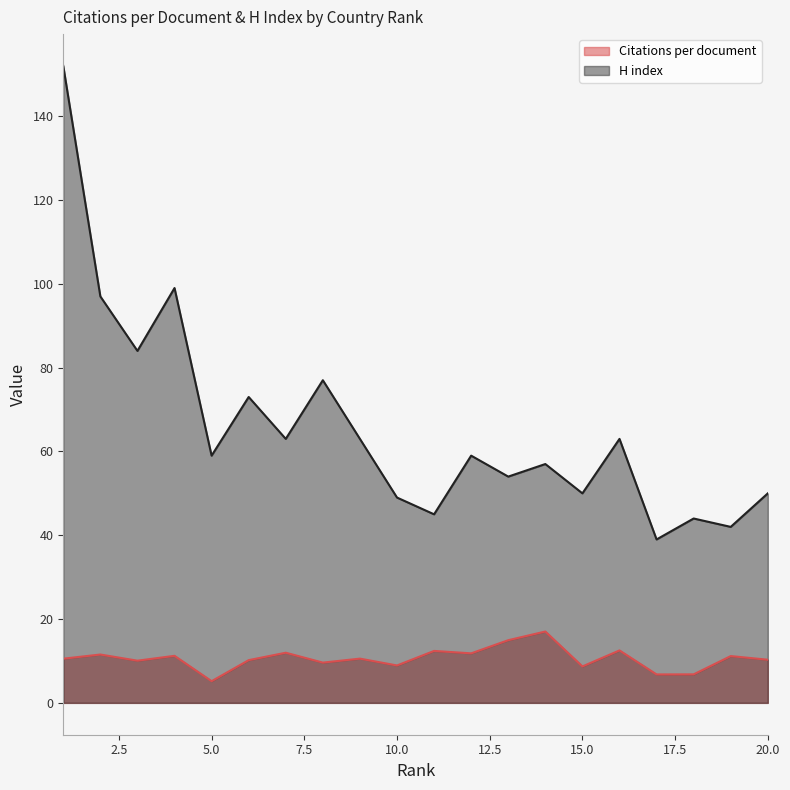

True or false: Citations per document and H index cross at least once.

False